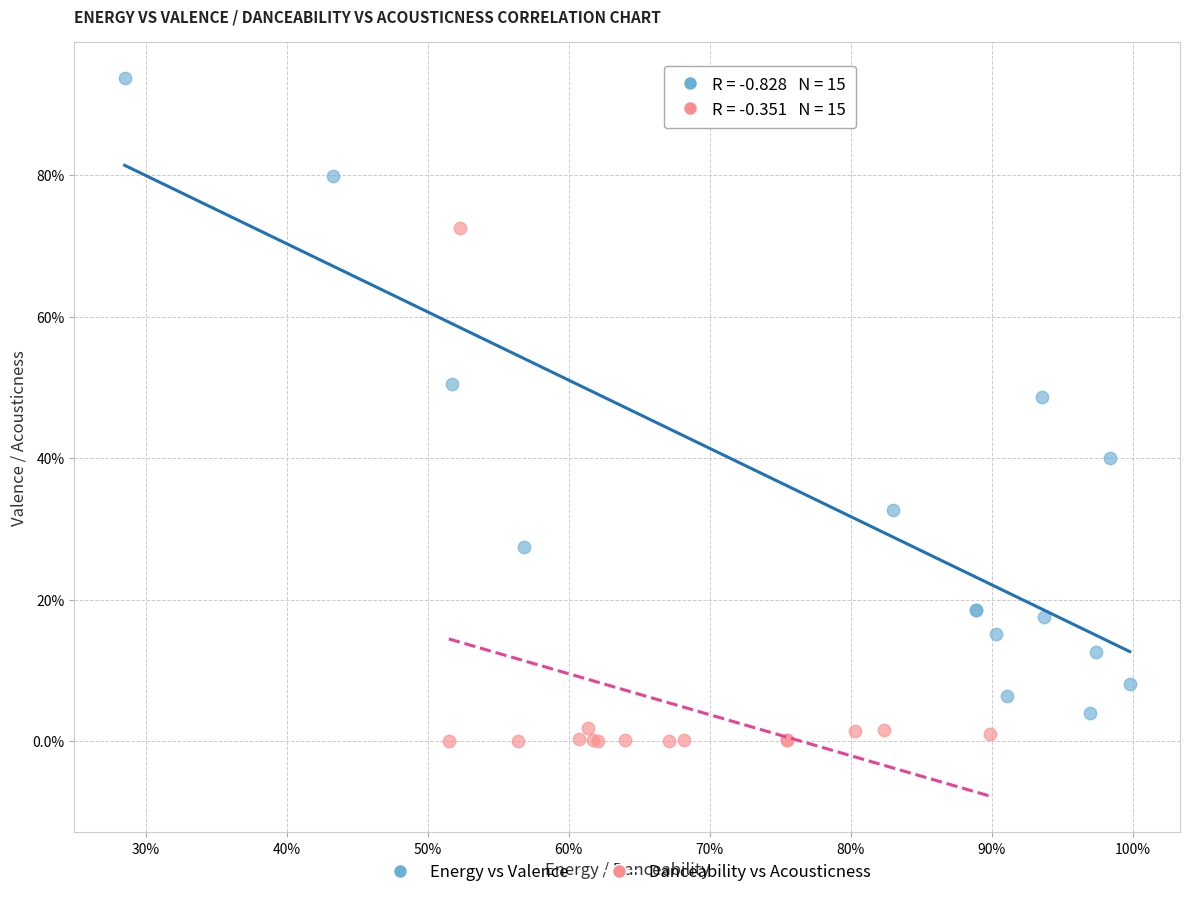

What are all the series names shown in the legend?

Energy vs Valence, Danceability vs Acousticness